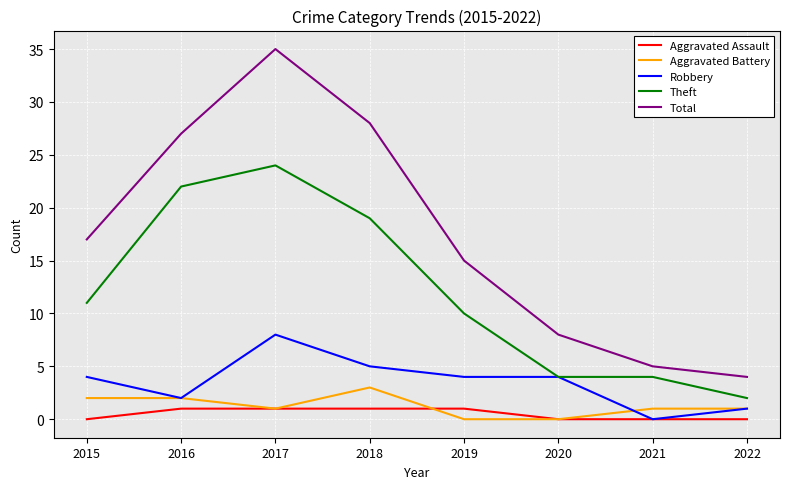

Count the number of categories in the chart.

8